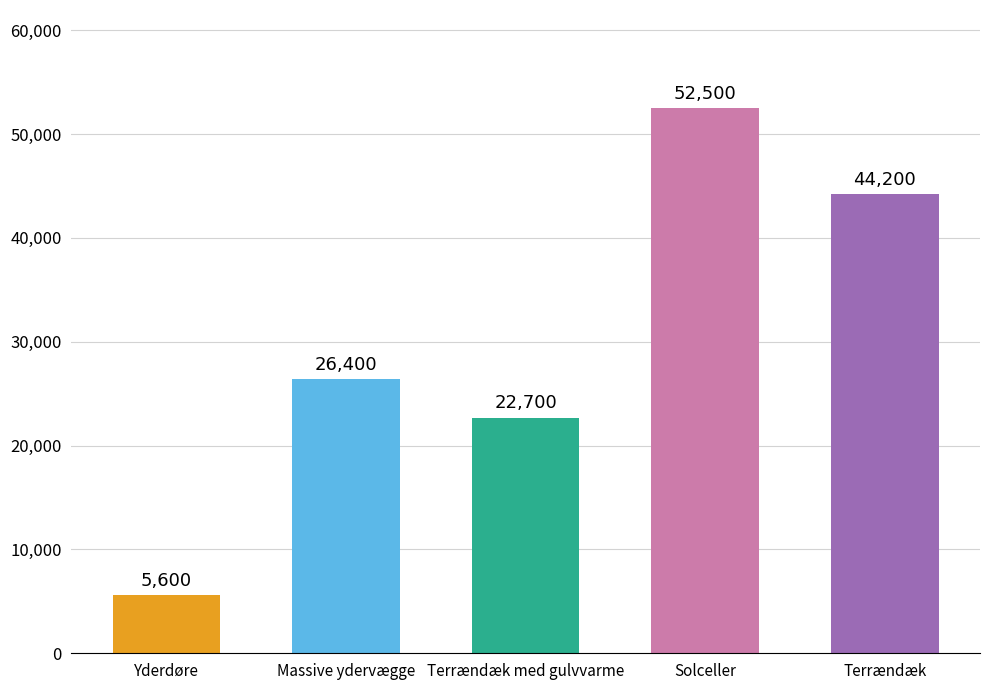

List the labels in order of value, largest first.

Solceller, Terrændæk, Massive ydervægge, Terrændæk med gulvvarme, Yderdøre